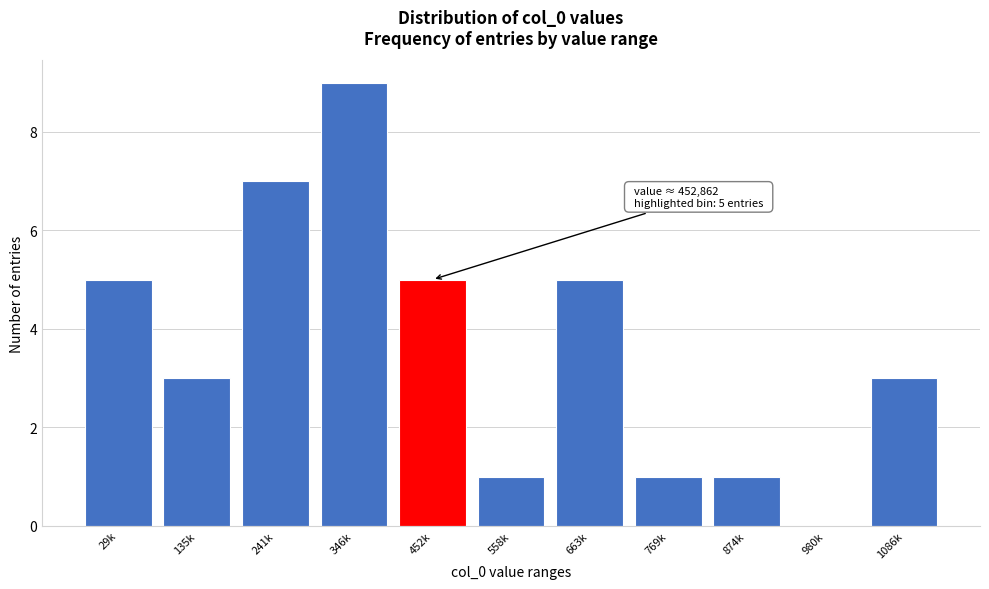

Reading right to left, transcribe all the data shown in this chart.

1086k=3	980k=0	874k=1	769k=1	663k=5	558k=1	452k=5	346k=9	241k=7	135k=3	29k=5